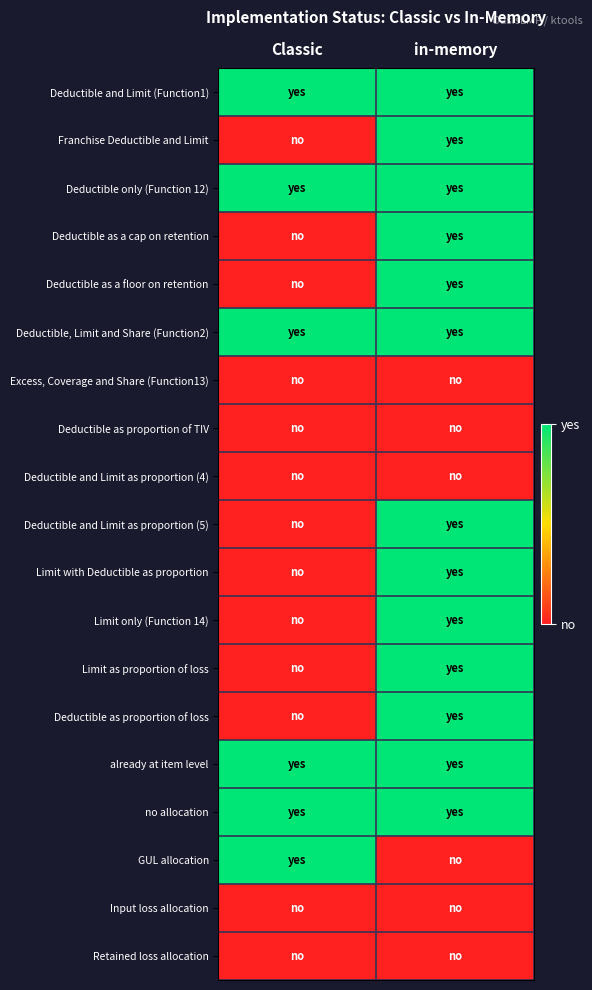

At in-memory, list the series in order from smallest to largest.

Excess, Coverage and Share (Function13), Deductible as proportion of TIV, Deductible and Limit as proportion (4), GUL allocation, Input loss allocation, Retained loss allocation, Deductible and Limit (Function1), Franchise Deductible and Limit, Deductible only (Function 12), Deductible as a cap on retention, Deductible as a floor on retention, Deductible, Limit and Share (Function2), Deductible and Limit as proportion (5), Limit with Deductible as proportion, Limit only (Function 14), Limit as proportion of loss, Deductible as proportion of loss, already at item level, no allocation